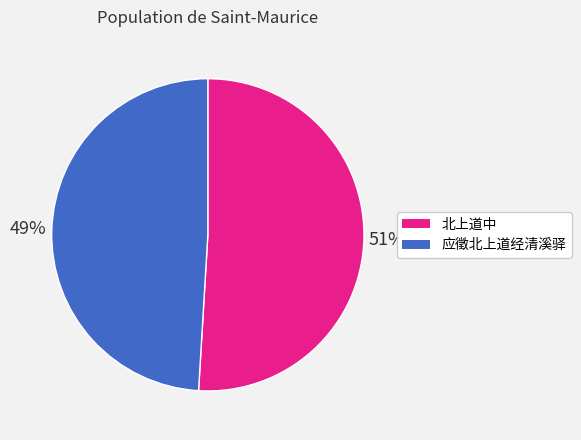

What is the ratio of the value at 北上道中 to the value at 应徵北上道经清溪驿?

1.0